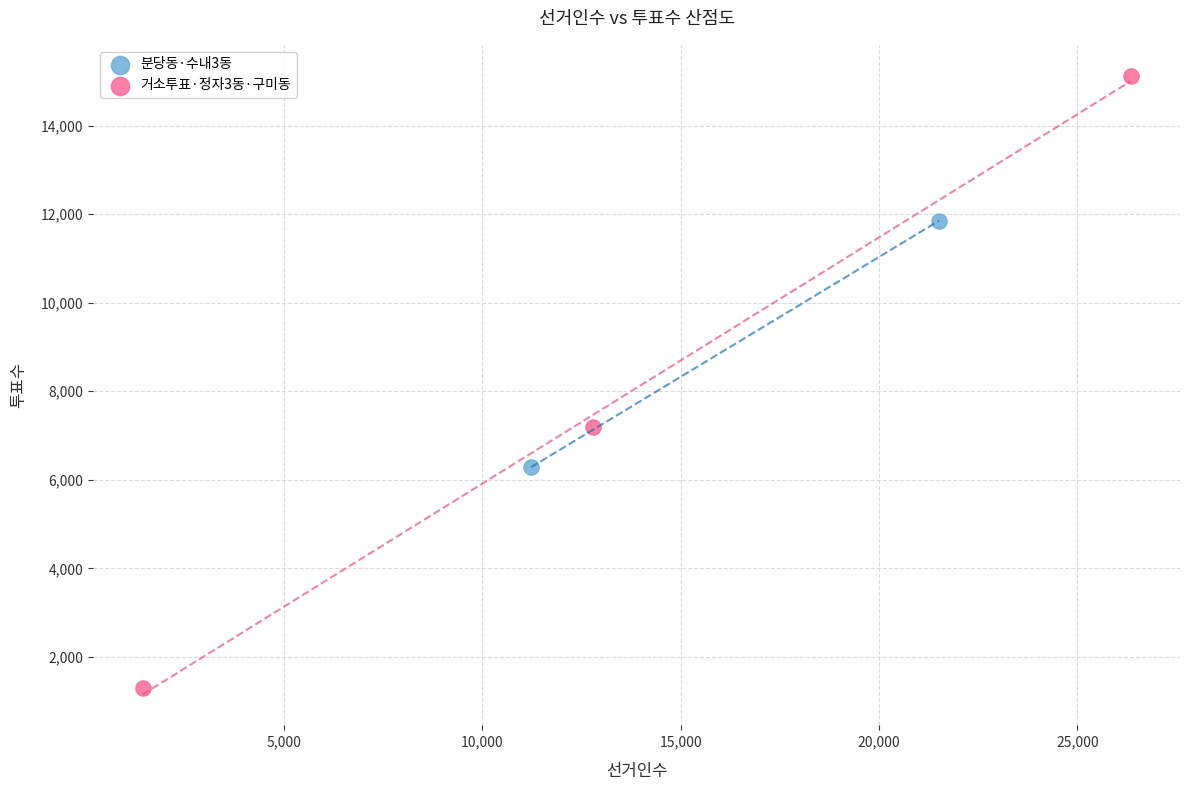

Which series has the largest Y range (max minus min)?

거소투표·정자3동·구미동